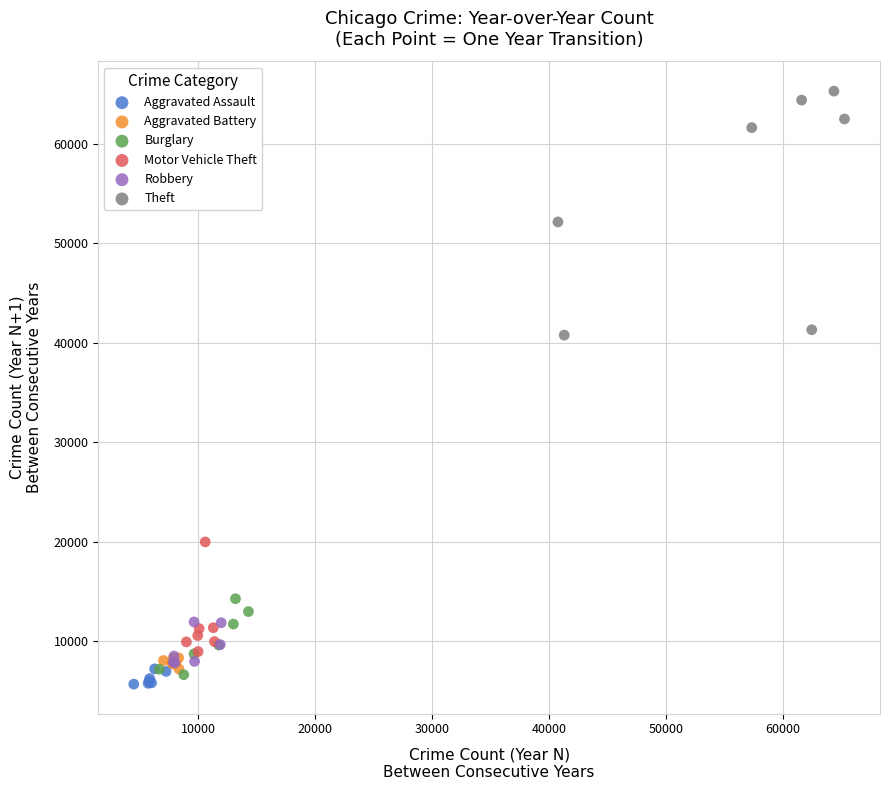

Which series reaches the maximum Y coordinate?

Theft